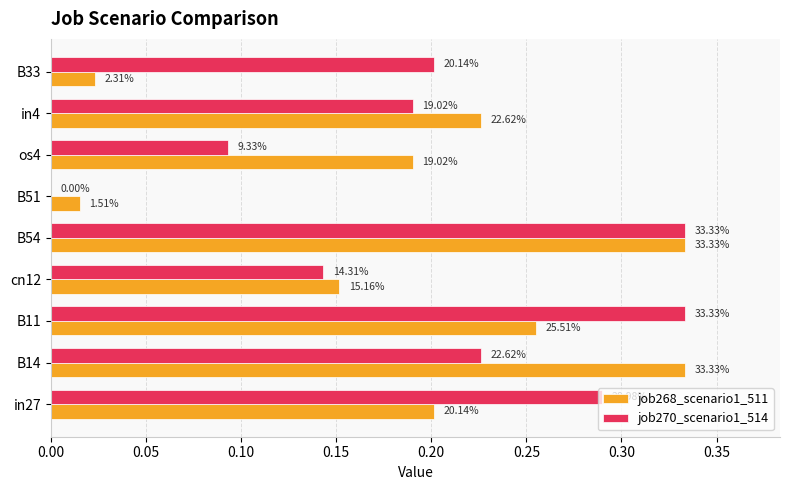

What are all the series names shown in the legend?

job268_scenario1_511, job270_scenario1_514